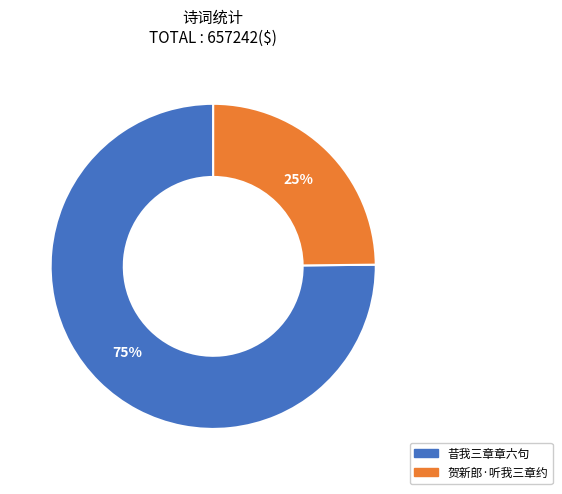

To the nearest percent, what is the difference between the 昔我三章章六句 and 贺新郎·听我三章约 slice percentages?

50%